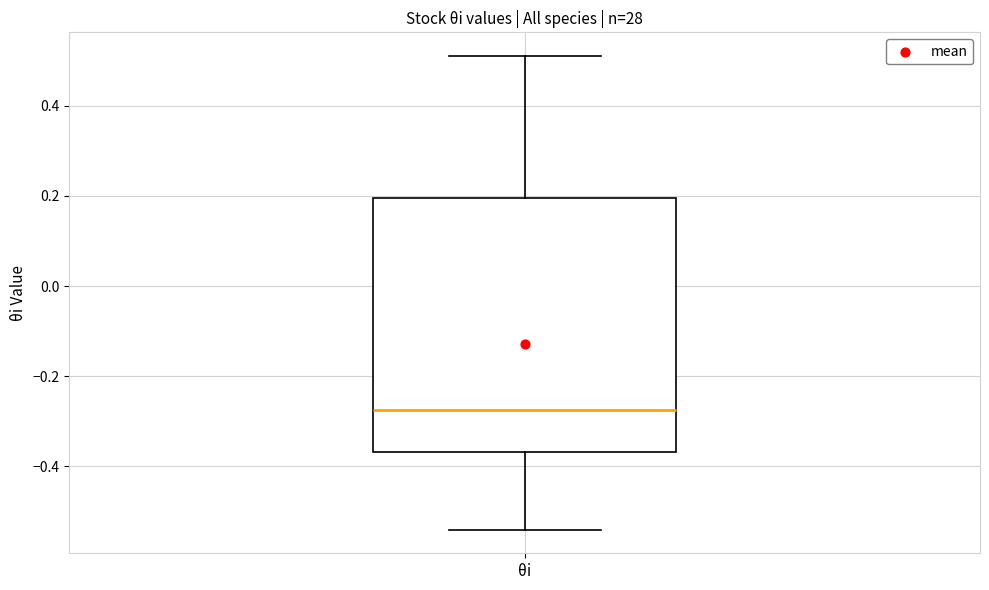

Where is the upper edge of the box for θi on the y-axis? The values are not printed on the chart, so give them approximately, as read against the axis.

0.20